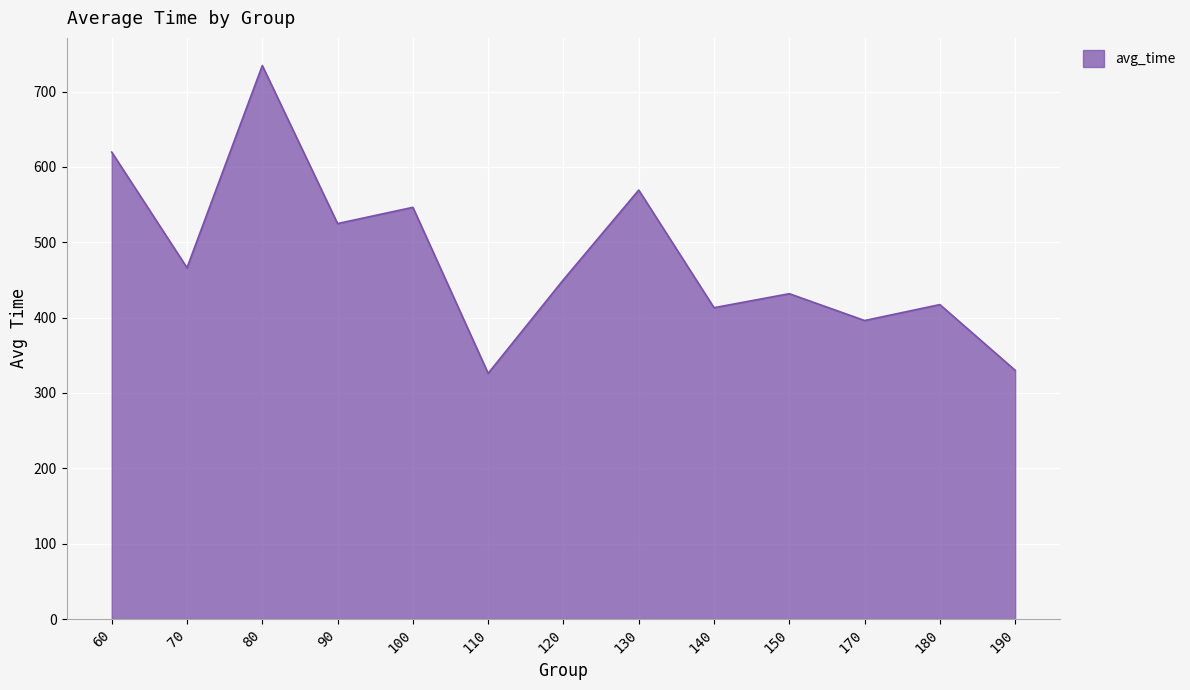

What is the change in value from 70 to 100?

+80.2